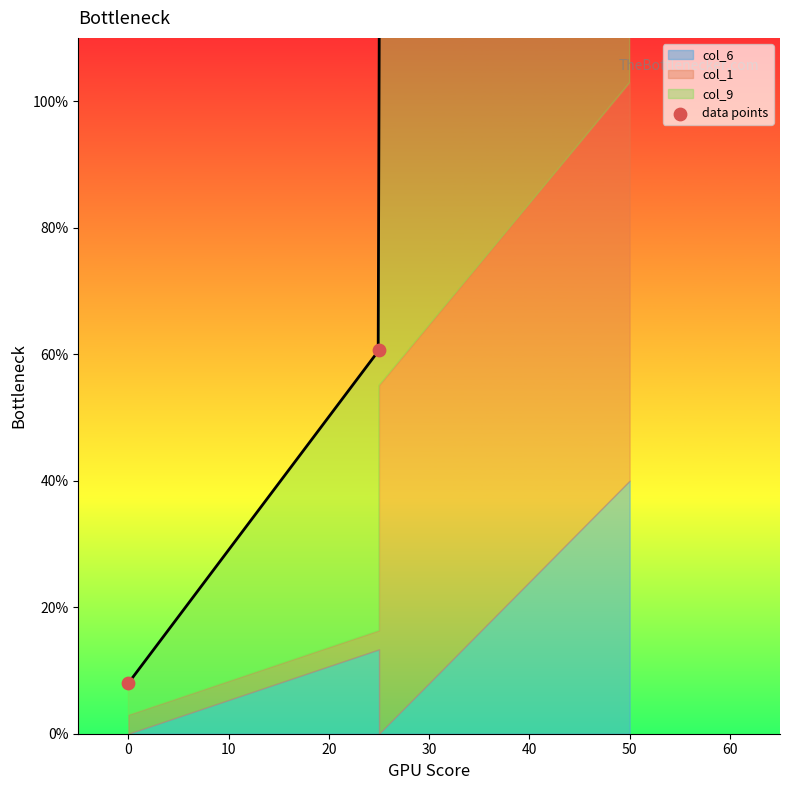

Approximately how many times larger is the value at 10 compared to 0?

2.3